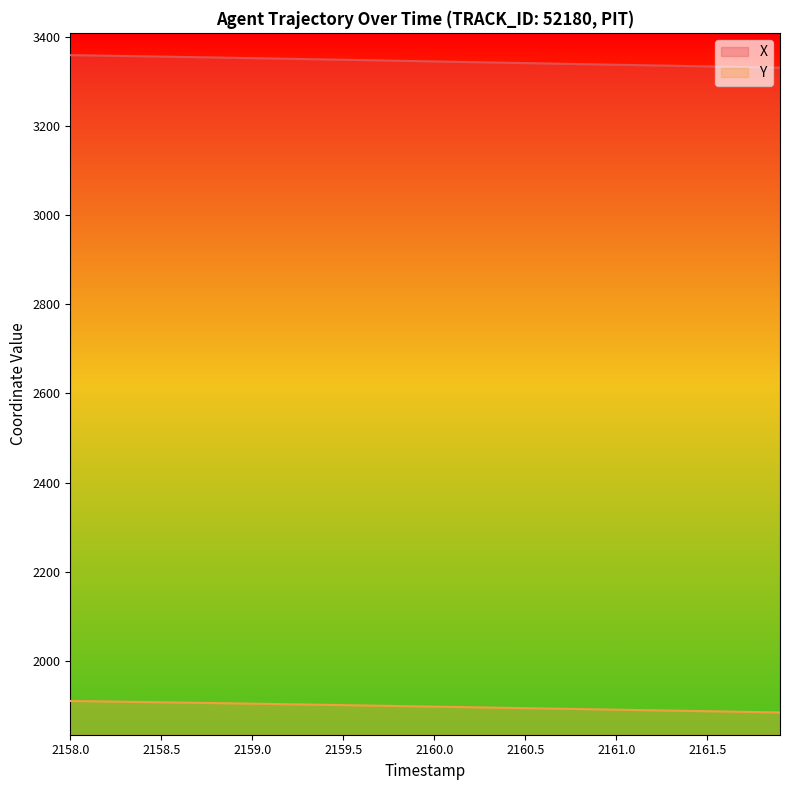

What is the average value of the Y series?

1897.3